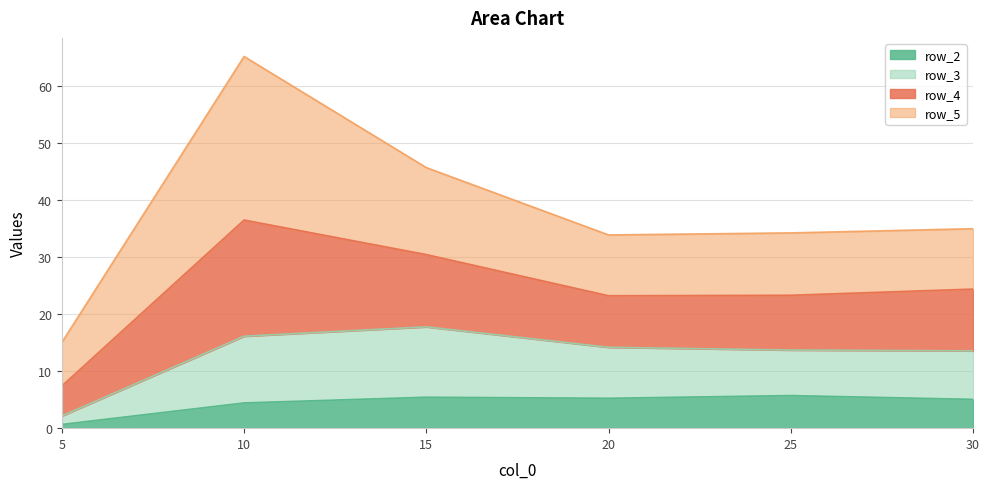

True or false: row_2 and row_3 cross at least once.

False